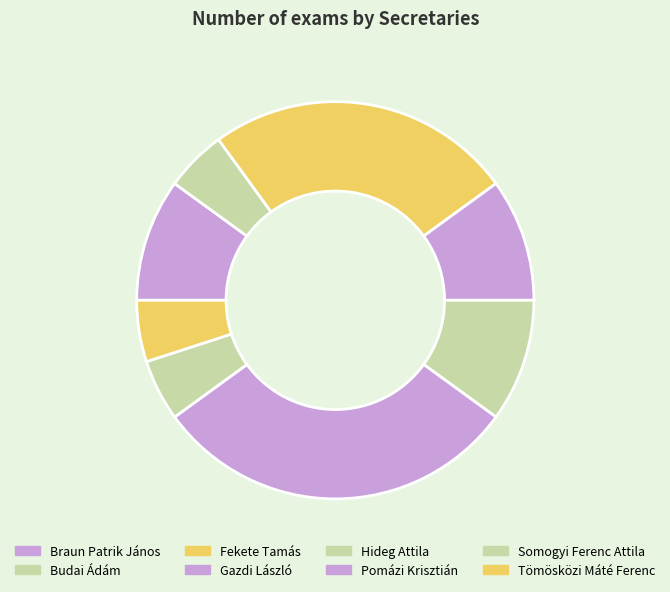

How many slices are in this pie chart?

8